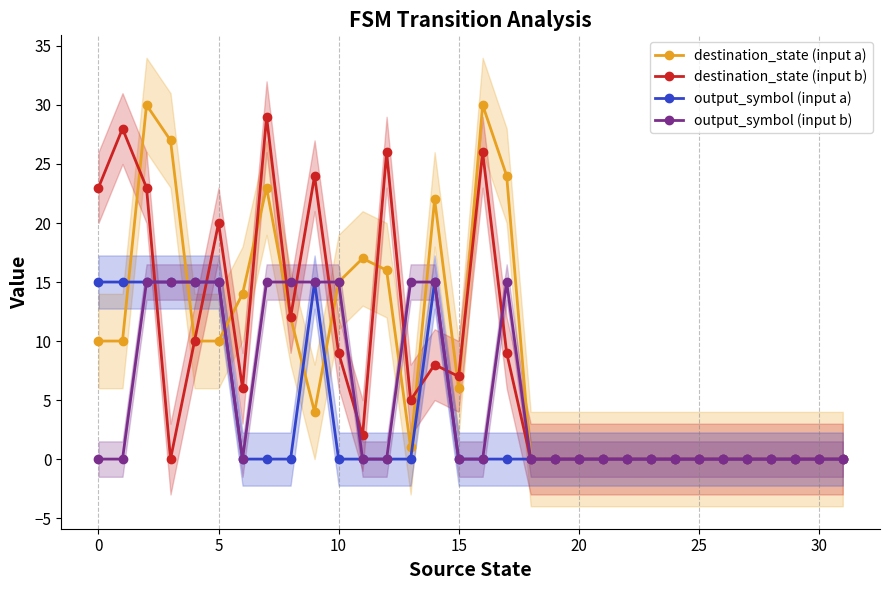

The value of destination_state (input b) at 15 is 2. True or false?

False